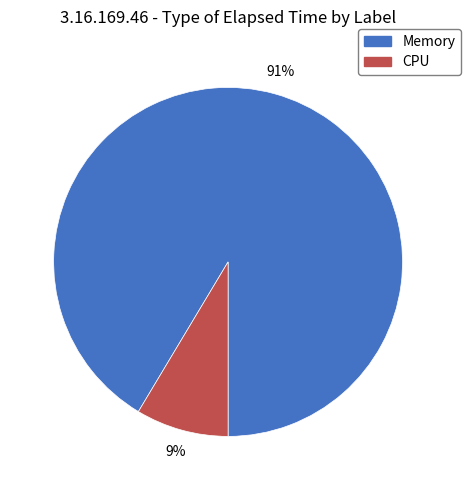

How many slices are in this pie chart?

2